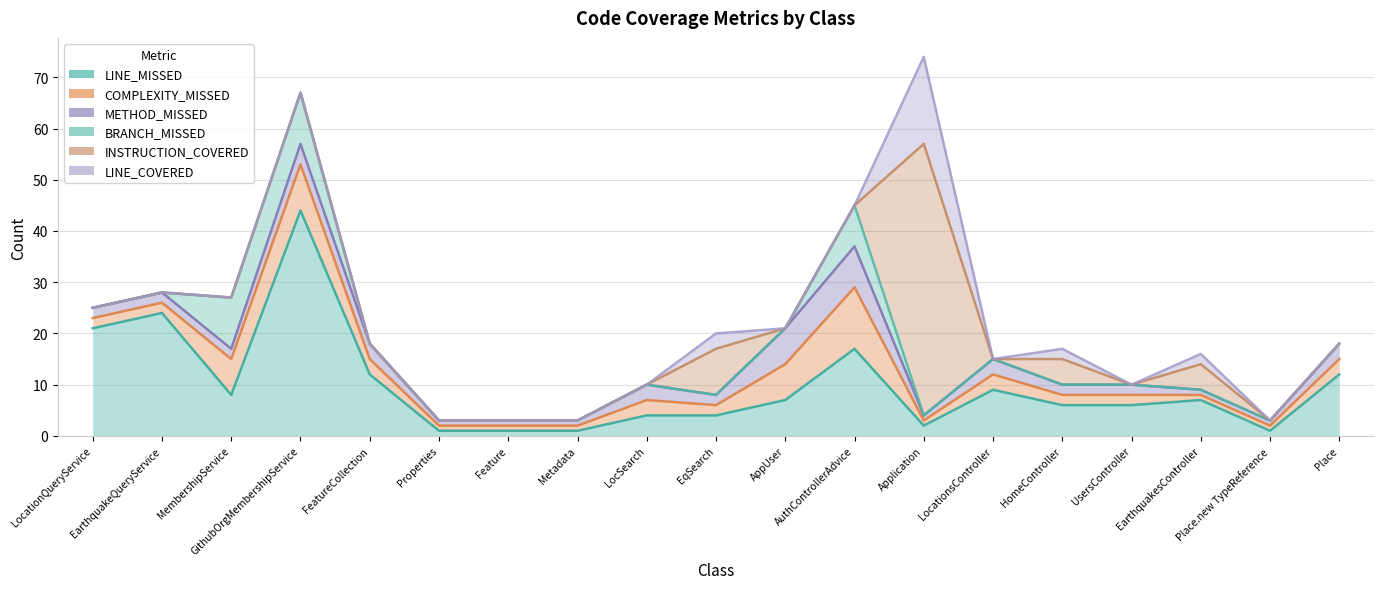

Reading left to right, extract all data points from this chart.

LINE_MISSED: LocationQueryService=21	EarthquakeQueryService=24	MembershipService=8	GithubOrgMembershipService=44	FeatureCollection=12	Properties=1	Feature=1	Metadata=1	LocSearch=4	EqSearch=4	AppUser=7	AuthControllerAdvice=17	Application=2	LocationsController=9	HomeController=6	UsersController=6	EarthquakesController=7	Place.new TypeReference=1	Place=12
COMPLEXITY_MISSED: LocationQueryService=2	EarthquakeQueryService=2	MembershipService=7	GithubOrgMembershipService=9	FeatureCollection=3	Properties=1	Feature=1	Metadata=1	LocSearch=3	EqSearch=2	AppUser=7	AuthControllerAdvice=12	Application=1	LocationsController=3	HomeController=2	UsersController=2	EarthquakesController=1	Place.new TypeReference=1	Place=3
METHOD_MISSED: LocationQueryService=2	EarthquakeQueryService=2	MembershipService=2	GithubOrgMembershipService=4	FeatureCollection=3	Properties=1	Feature=1	Metadata=1	LocSearch=3	EqSearch=2	AppUser=7	AuthControllerAdvice=8	Application=1	LocationsController=3	HomeController=2	UsersController=2	EarthquakesController=1	Place.new TypeReference=1	Place=3
BRANCH_MISSED: LocationQueryService=0	EarthquakeQueryService=0	MembershipService=10	GithubOrgMembershipService=10	FeatureCollection=0	Properties=0	Feature=0	Metadata=0	LocSearch=0	EqSearch=0	AppUser=0	AuthControllerAdvice=8	Application=0	LocationsController=0	HomeController=0	UsersController=0	EarthquakesController=0	Place.new TypeReference=0	Place=0
INSTRUCTION_COVERED: LocationQueryService=0	EarthquakeQueryService=0	MembershipService=0	GithubOrgMembershipService=0	FeatureCollection=0	Properties=0	Feature=0	Metadata=0	LocSearch=0	EqSearch=9	AppUser=0	AuthControllerAdvice=0	Application=53	LocationsController=0	HomeController=5	UsersController=0	EarthquakesController=5	Place.new TypeReference=0	Place=0
LINE_COVERED: LocationQueryService=0	EarthquakeQueryService=0	MembershipService=0	GithubOrgMembershipService=0	FeatureCollection=0	Properties=0	Feature=0	Metadata=0	LocSearch=0	EqSearch=3	AppUser=0	AuthControllerAdvice=0	Application=17	LocationsController=0	HomeController=2	UsersController=0	EarthquakesController=2	Place.new TypeReference=0	Place=0